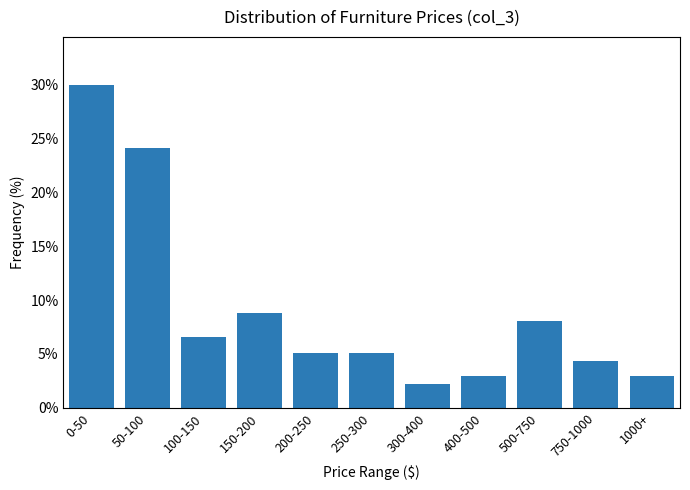

Reading left to right, what are all the values shown in this chart?

0-50=29.9	50-100=24.1	100-150=6.6	150-200=8.8	200-250=5.1	250-300=5.1	300-400=2.2	400-500=2.9	500-750=8.0	750-1000=4.4	1000+=2.9